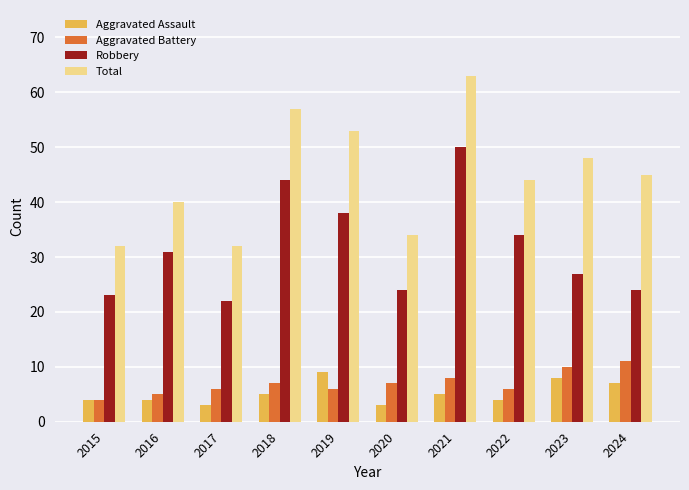

How many bars are there in each group?

4